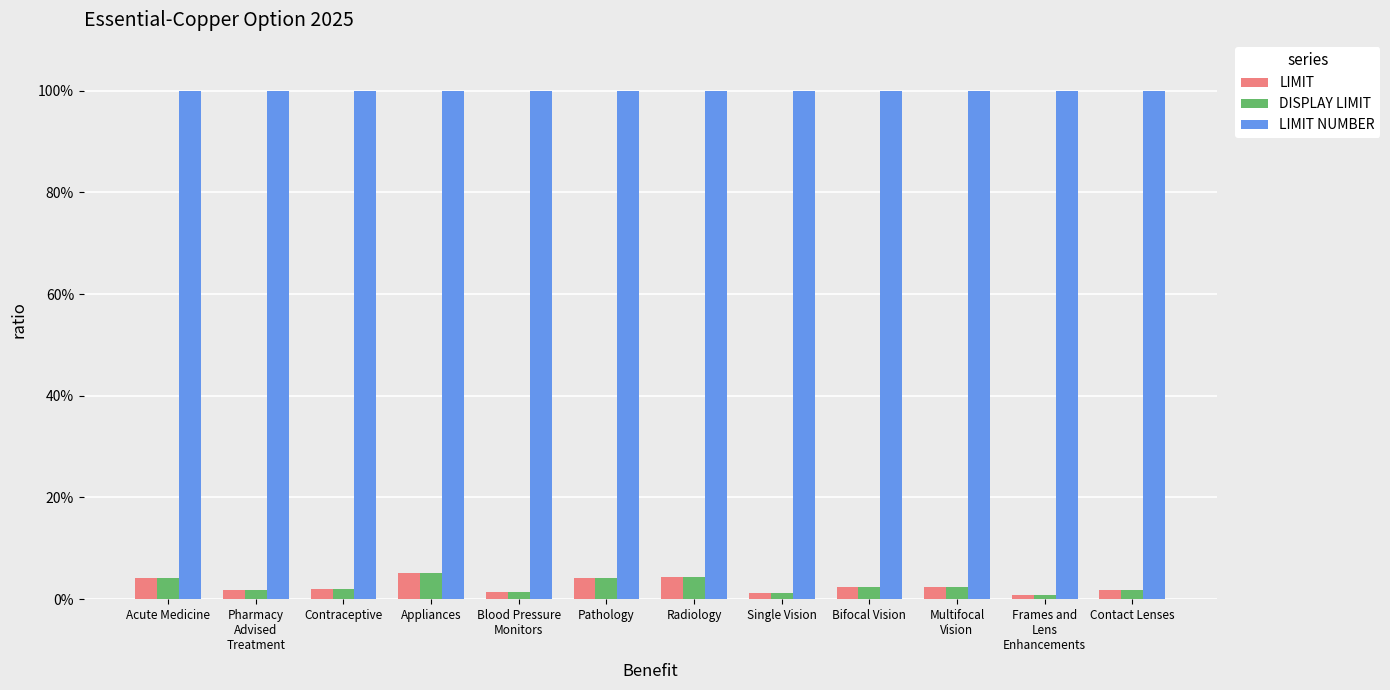

Is it true that LIMIT equals 0.0 at Pharmacy
Advised
Treatment?

False